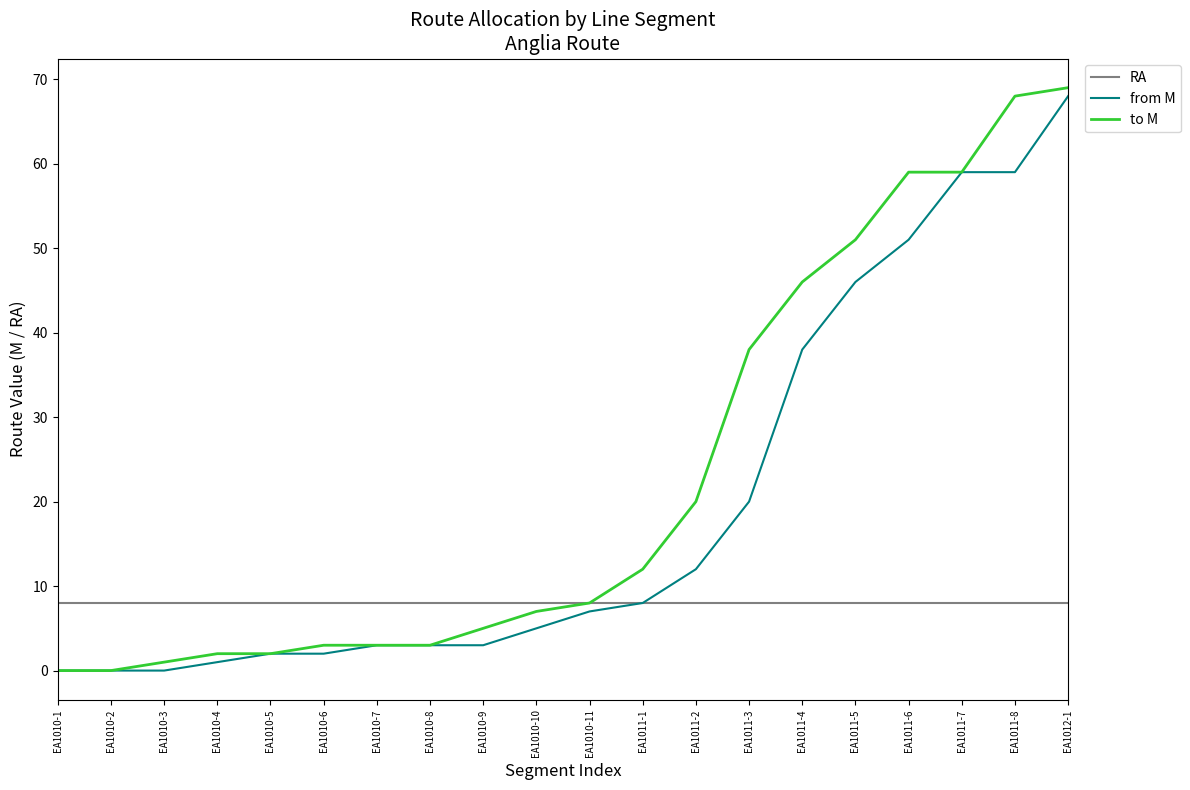

Reading left to right, what are all the values shown in this chart?

RA: 8	8	8	8	8	8	8	8	8	8	8	8	8	8	8	8	8	8	8	8
from M: 0	0	0	1	2	2	3	3	3	5	7	8	12	20	38	46	51	59	59	68
to M: 0	0	1	2	2	3	3	3	5	7	8	12	20	38	46	51	59	59	68	69